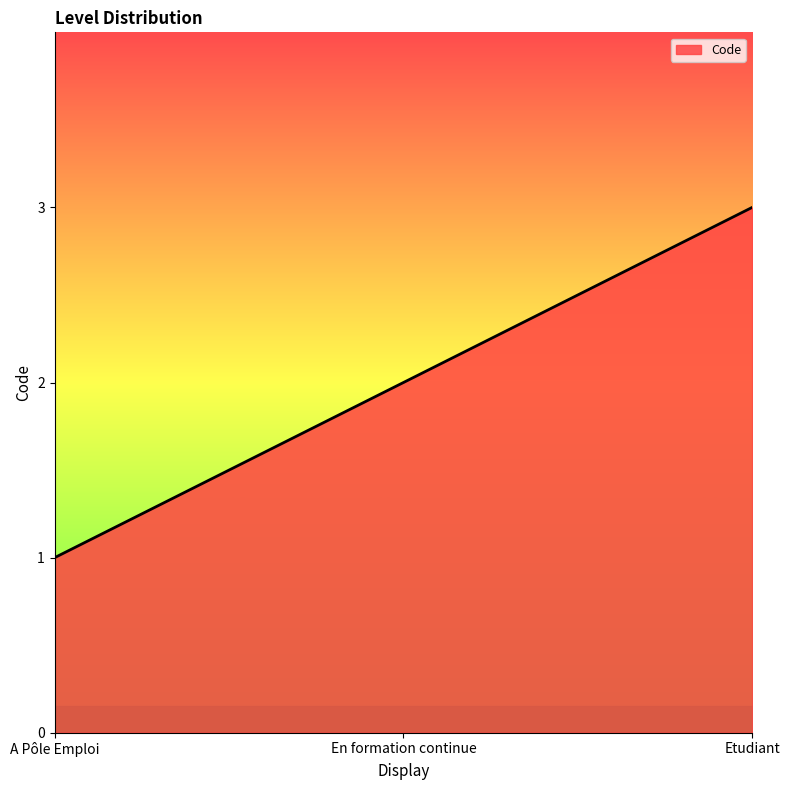

Is it true that the value at Etudiant is 3?

True